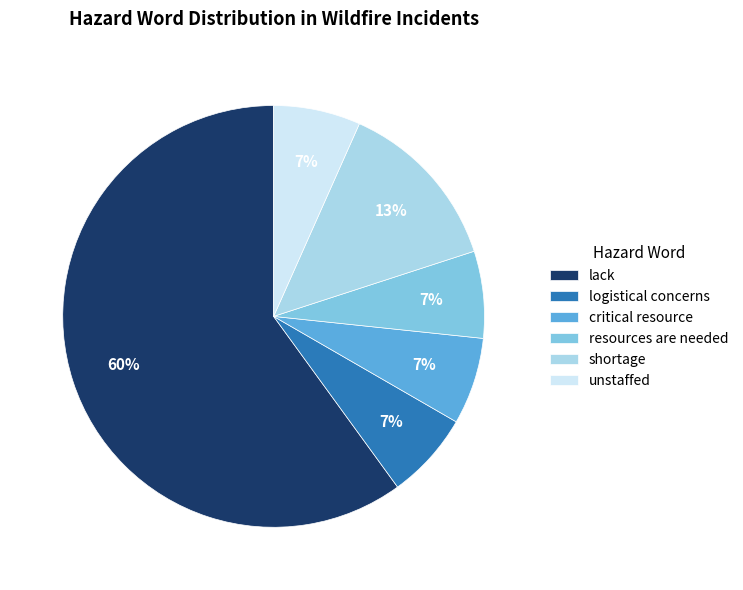

The logistical concerns slice represents 1% of the pie. True or false?

False